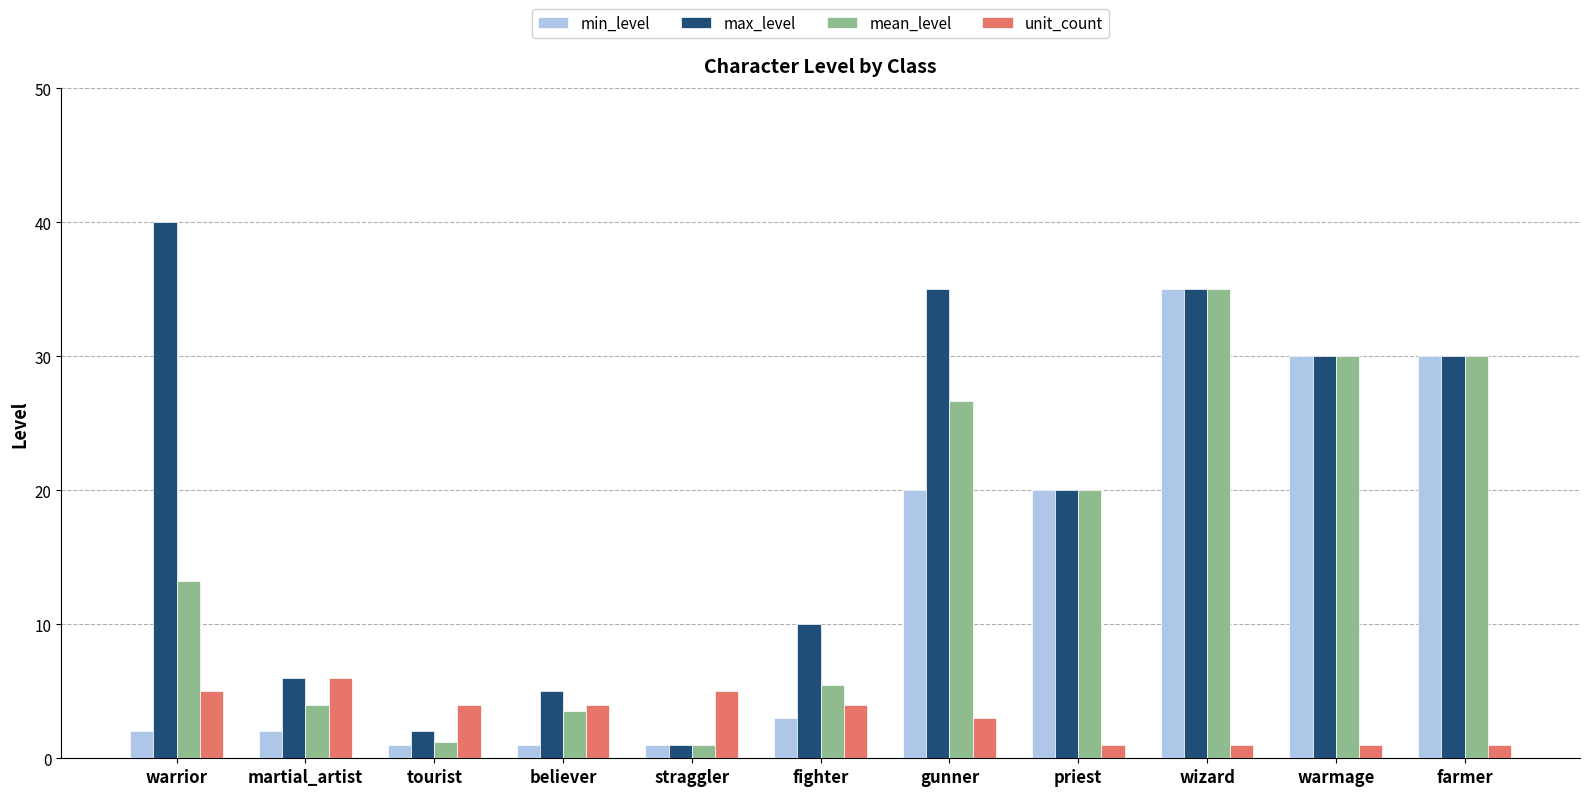

Which series has the largest range (max minus min)?

max_level